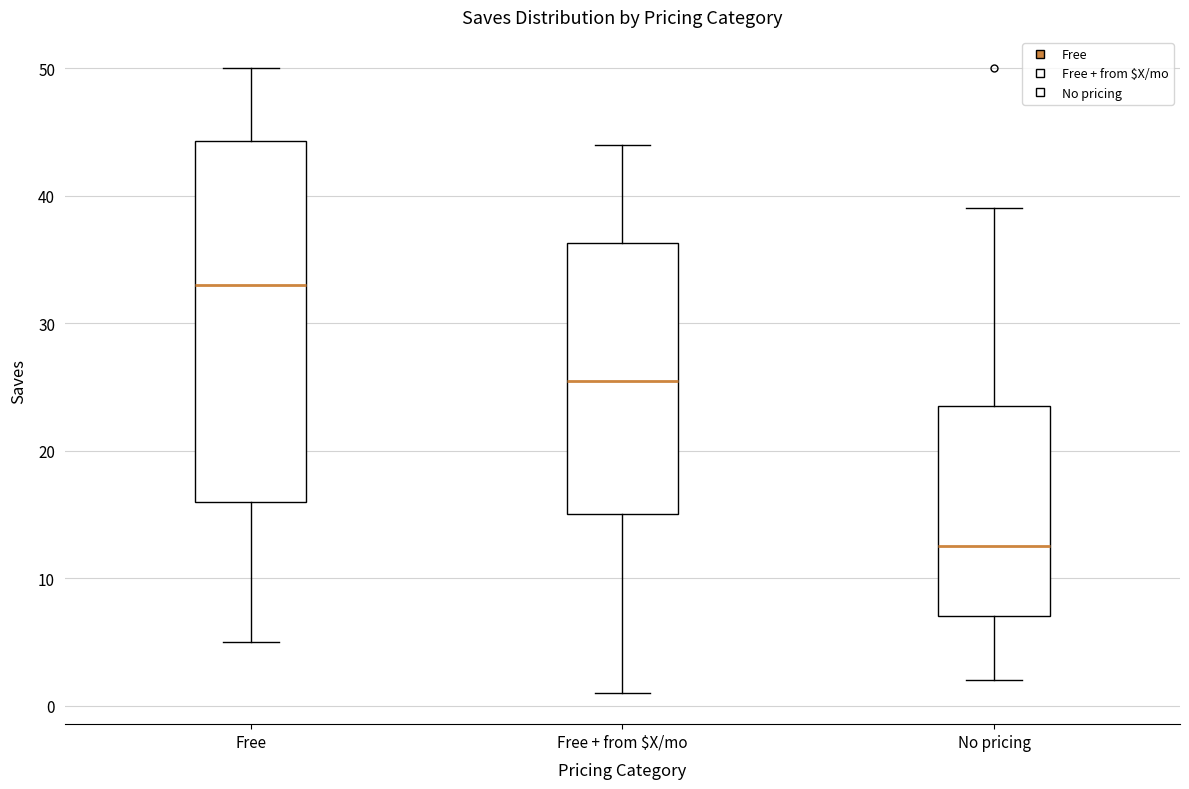

Comparing the boxes themselves (not the whiskers), which one is the tallest?

Free